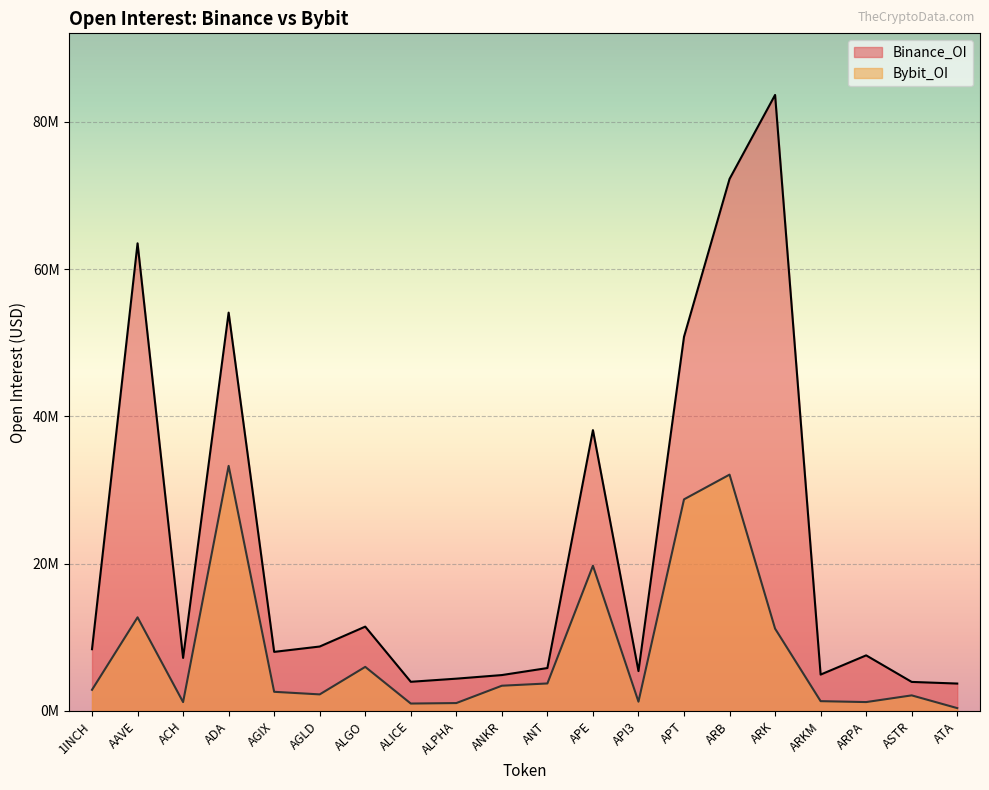

The Binance_OI series shows 2883699 at ARKM. True or false?

False